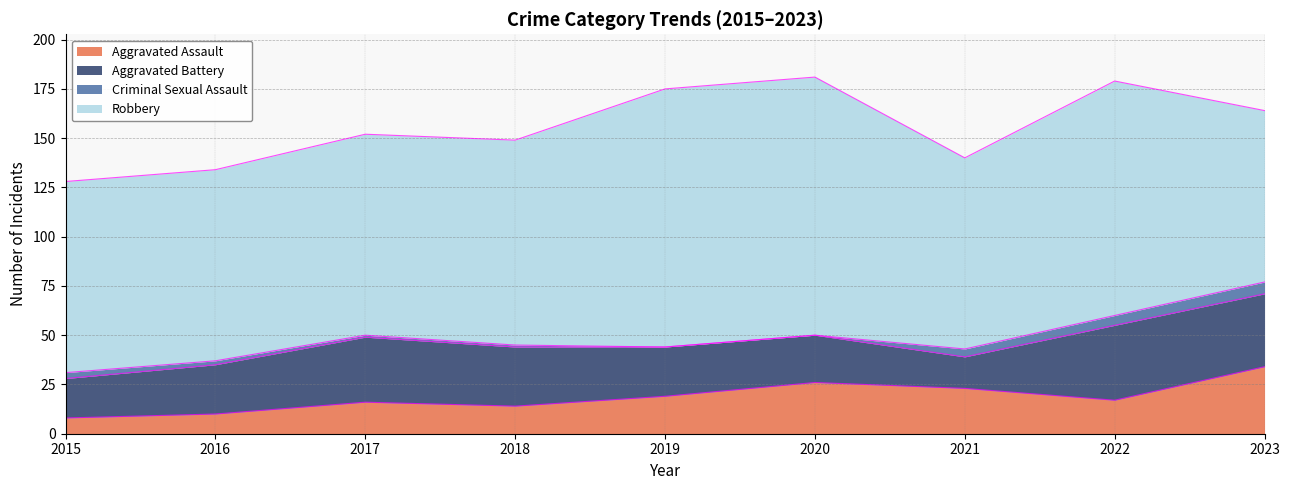

Which series has the largest total across all categories?

Robbery